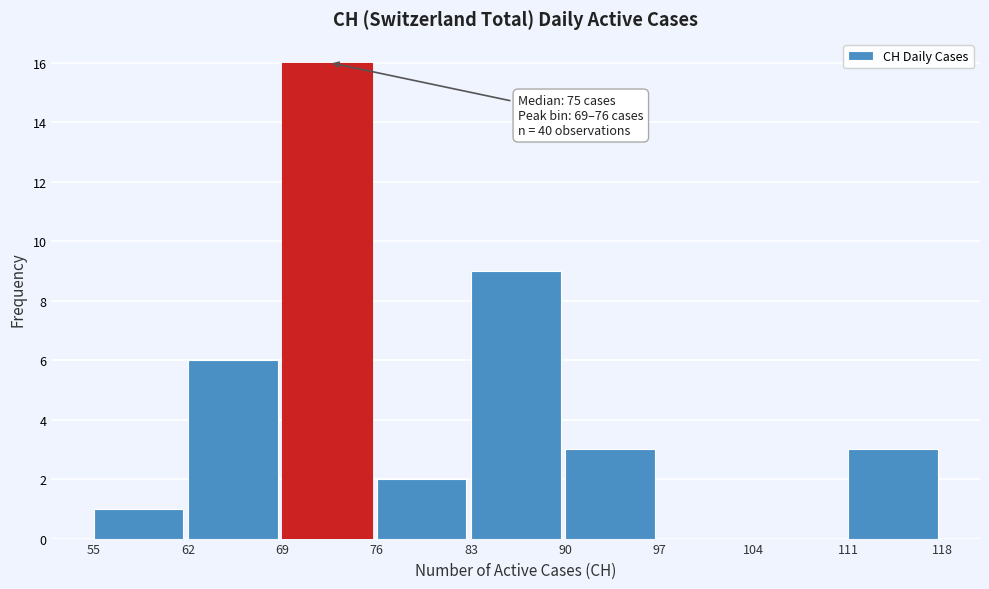

Over which range of the x-axis is the bar tallest?

69 to 76